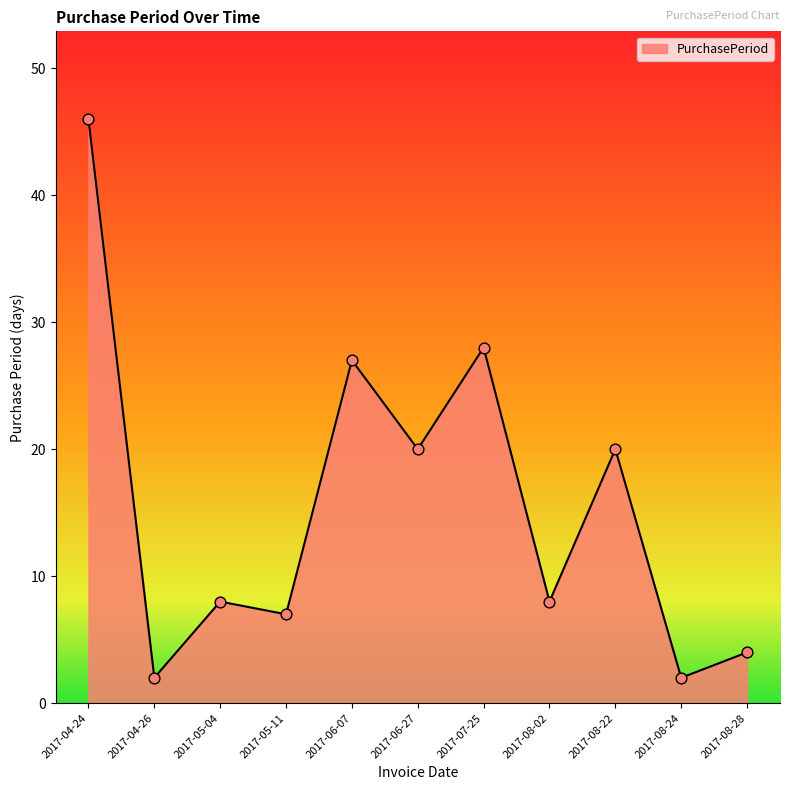

What is the ratio of the value at 2017-08-02 to the value at 2017-06-27?

0.4